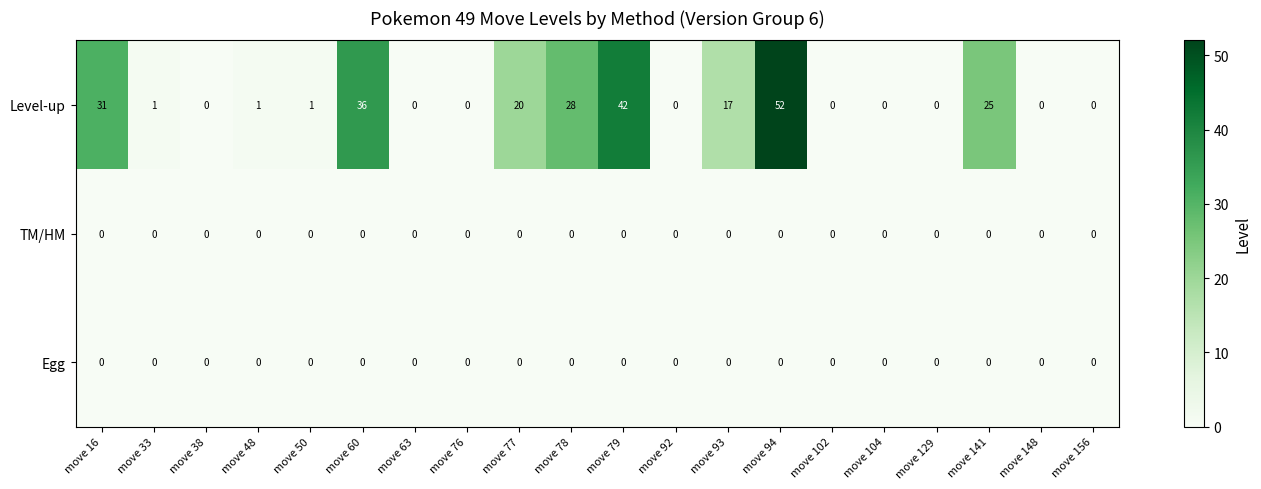

Which series has the largest range (max minus min)?

Level-up